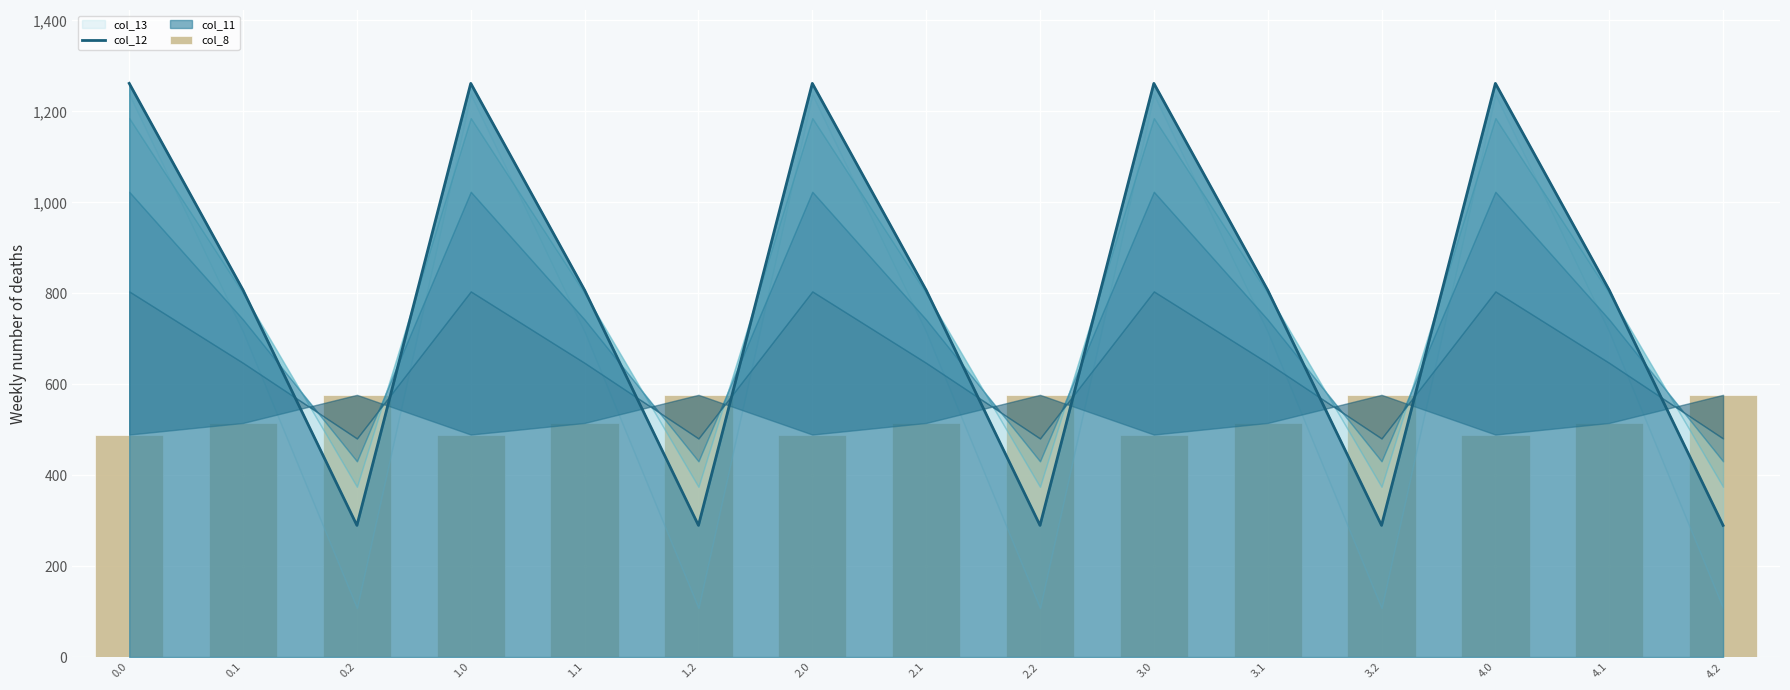

What is the lowest value of the col_8 series?

489.3